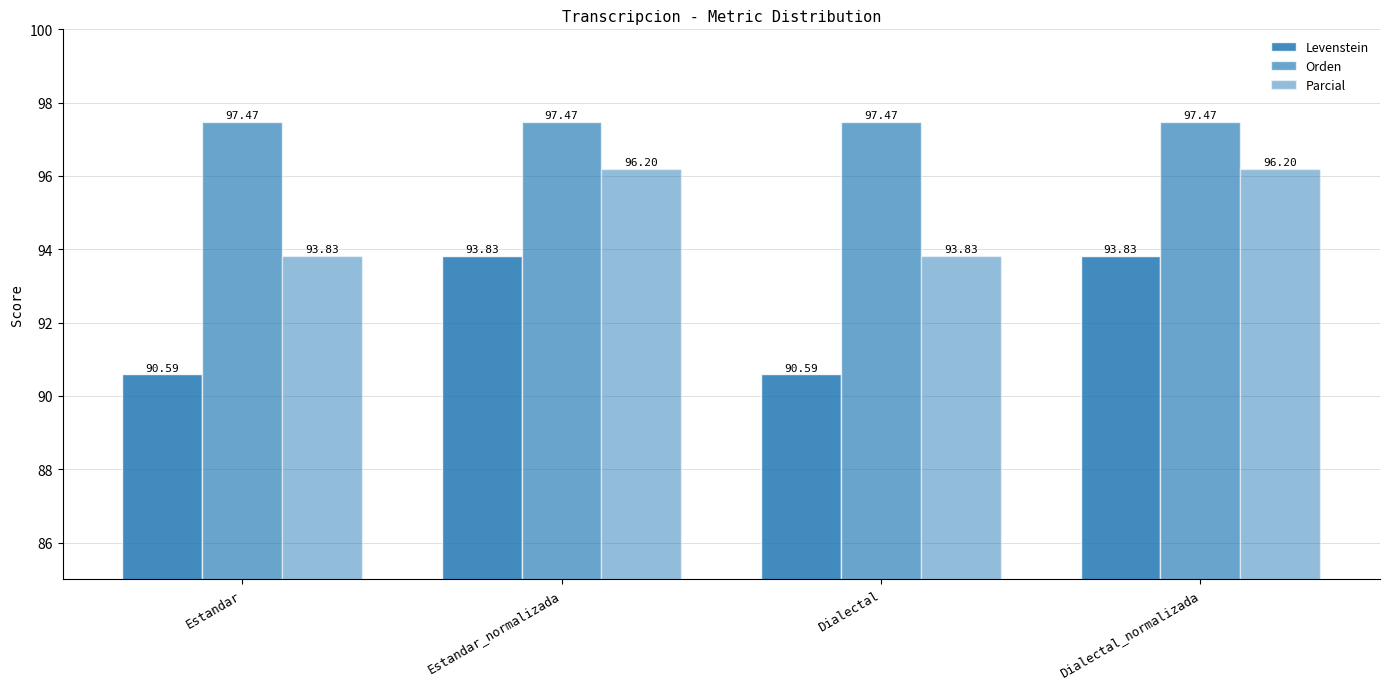

At which label is Orden closest to 97?

Estandar